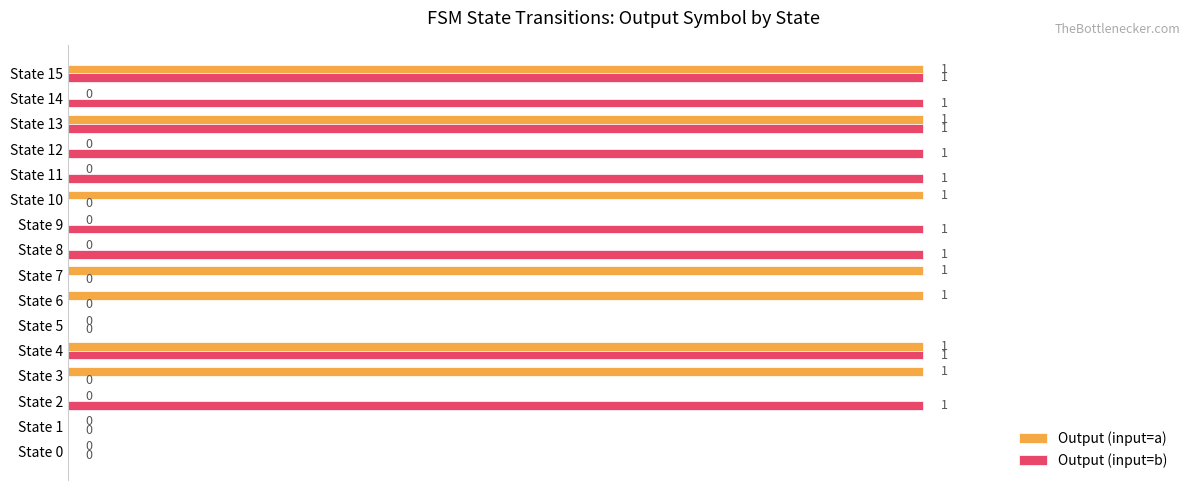

Is it true that Output (input=b) equals 1 at State 15?

True